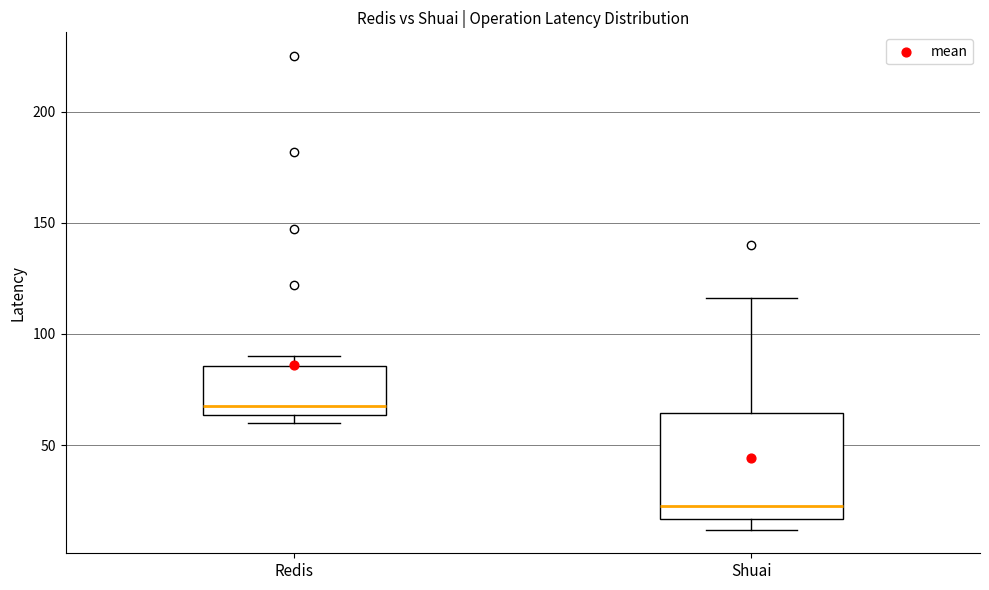

Reading left to right, read every box against the y-axis: the position of its median line, the range the box covers, and the ends of its whiskers. The values are not printed on the chart, so give them approximately, as read against the axis.

Redis: median 70, box 65 to 85, whiskers 60 to 90
Shuai: median 25, box 15 to 65, whiskers 10 to 115